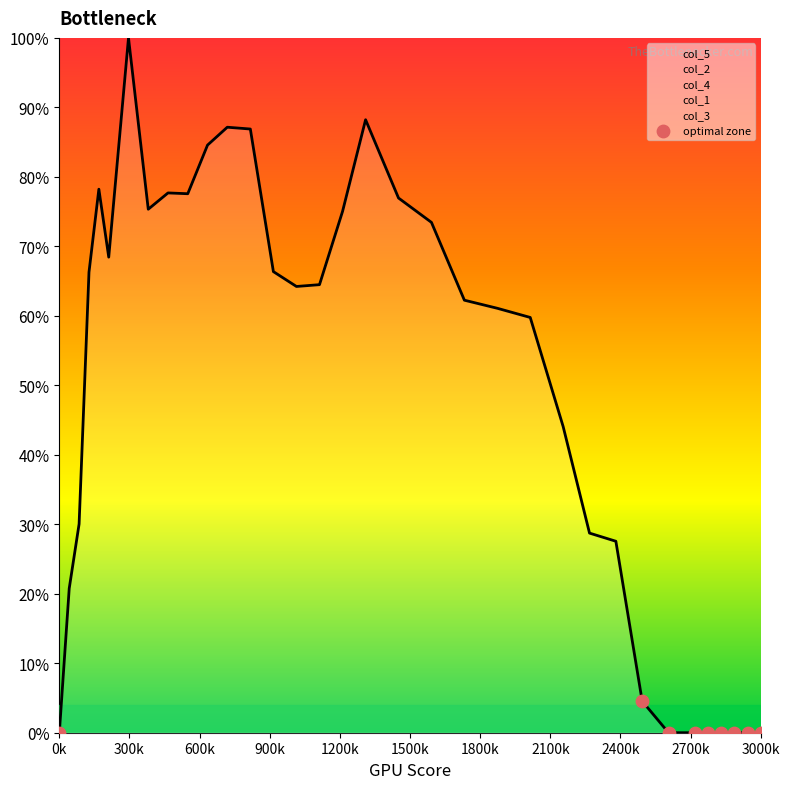

Which has a higher value, 600k or 0k?

600k